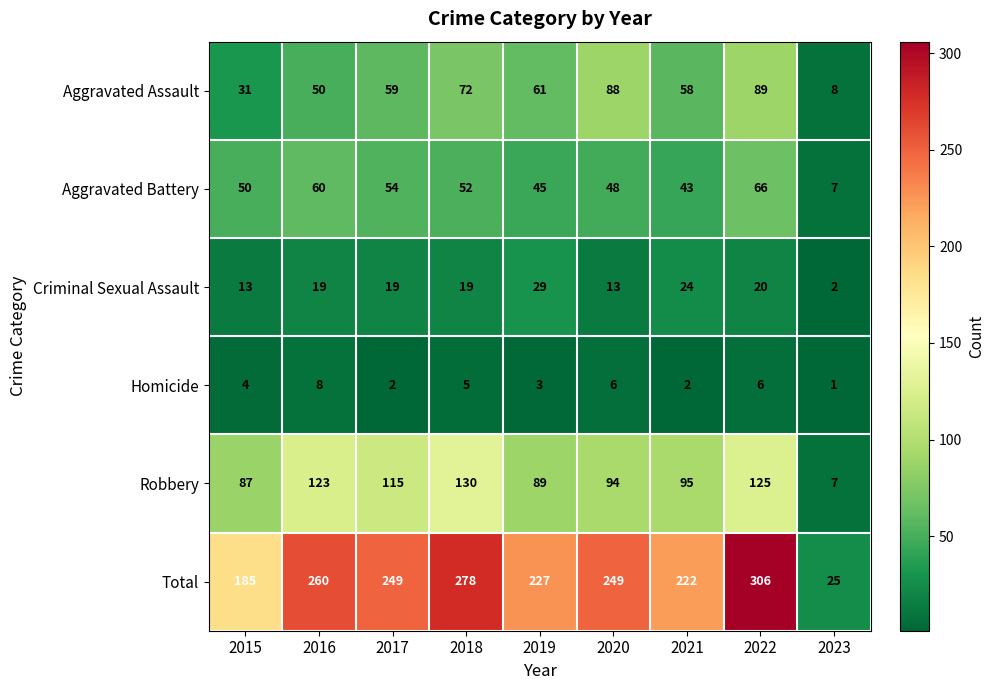

Count the number of categories in the chart.

9